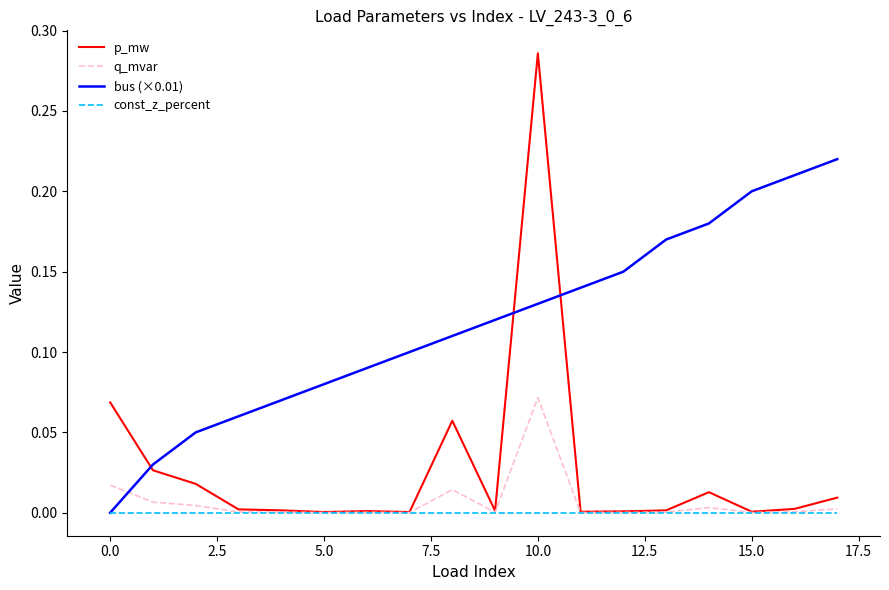

Which series has the largest total across all categories?

bus (×0.01)